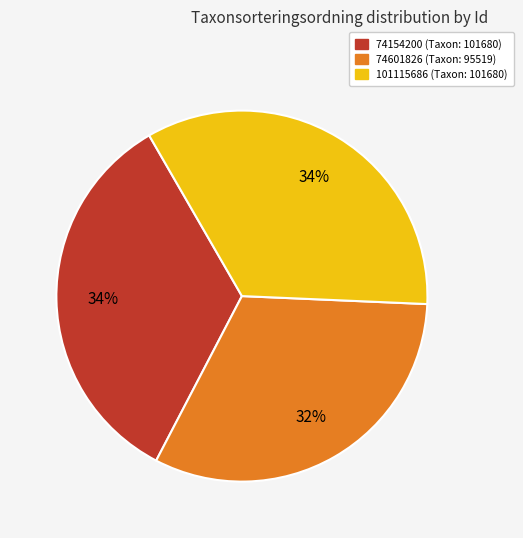

Is the sum of 101115686 (Taxon: 101680) and 74601826 (Taxon: 95519) greater than half?

Yes